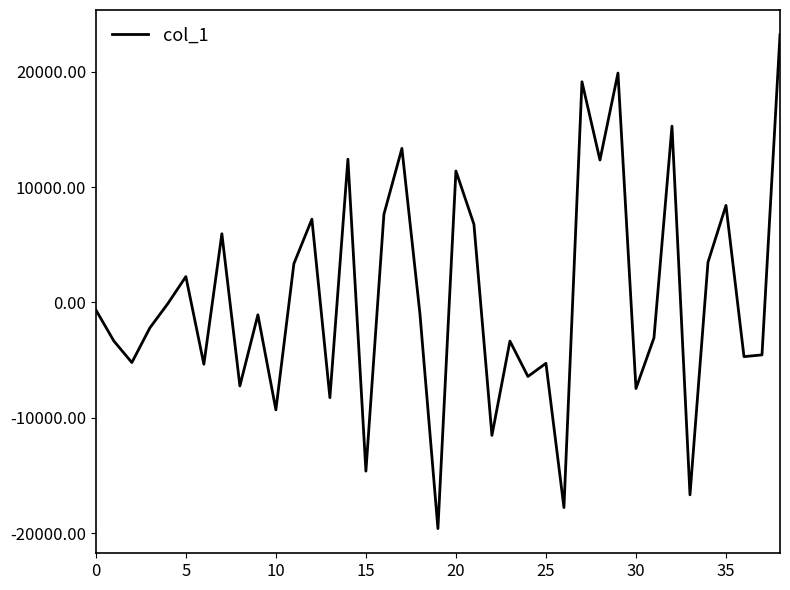

How many categories are shown in the chart?

39